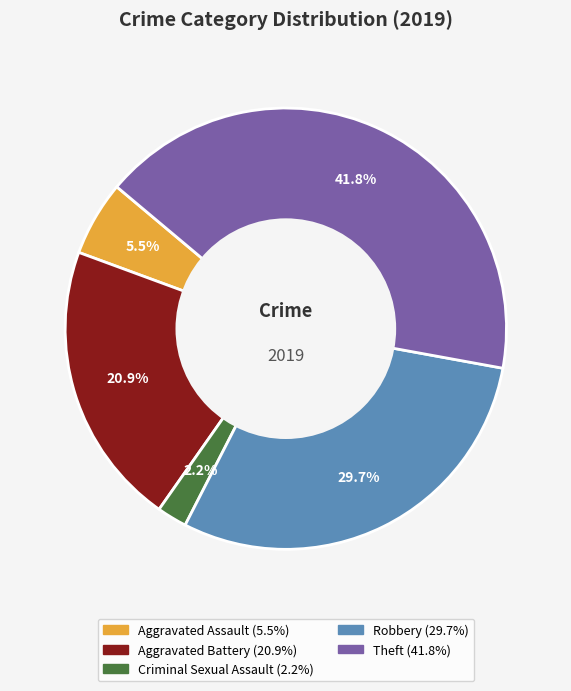

What percentage is NOT represented by Aggravated Assault?

94.5%